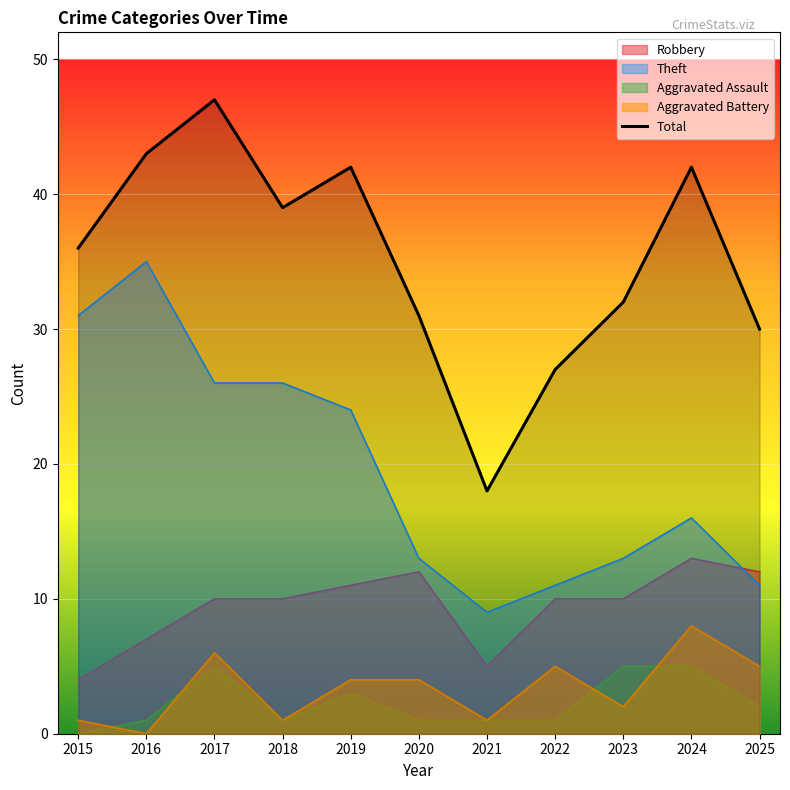

What is the value of the 5th point from the left?

42